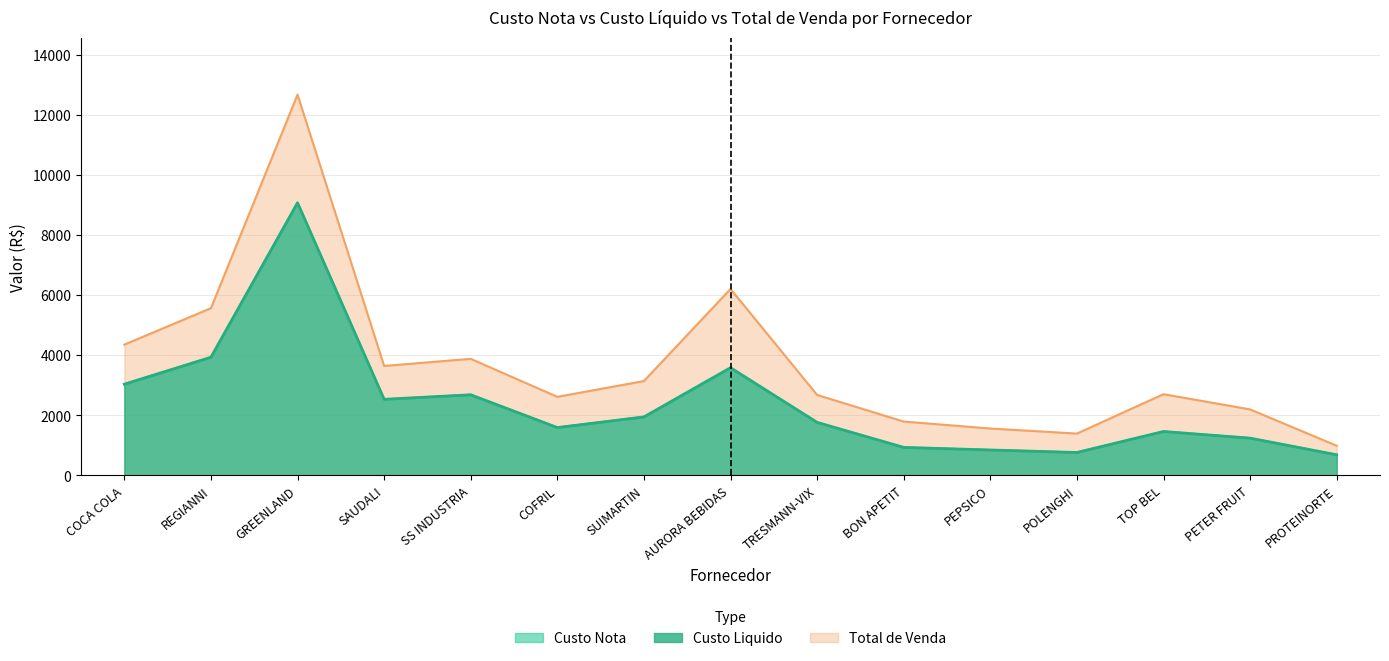

True or false: Total de Venda has a value of 525.2 at PROTEINORTE.

False